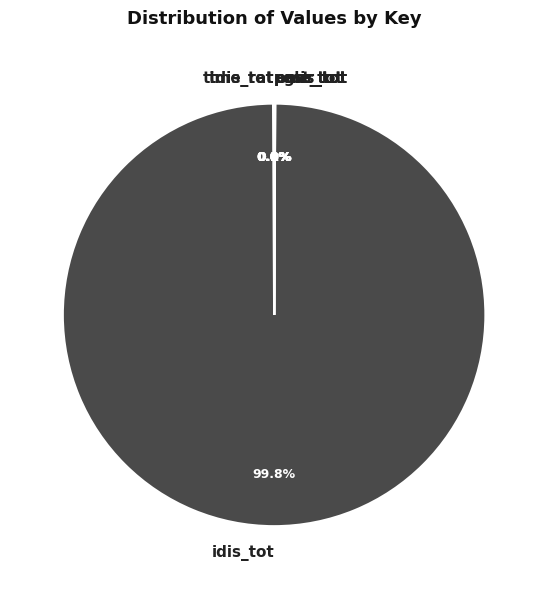

How many slices are in this pie chart?

8